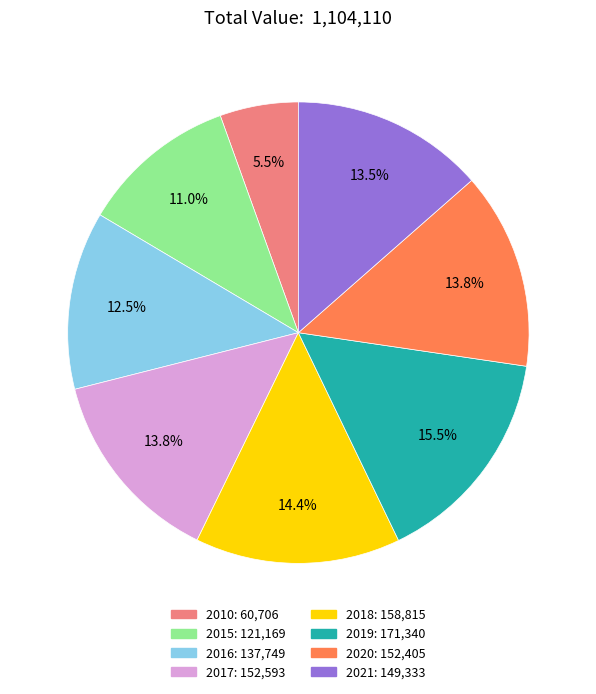

Which slice is the smallest?

2010